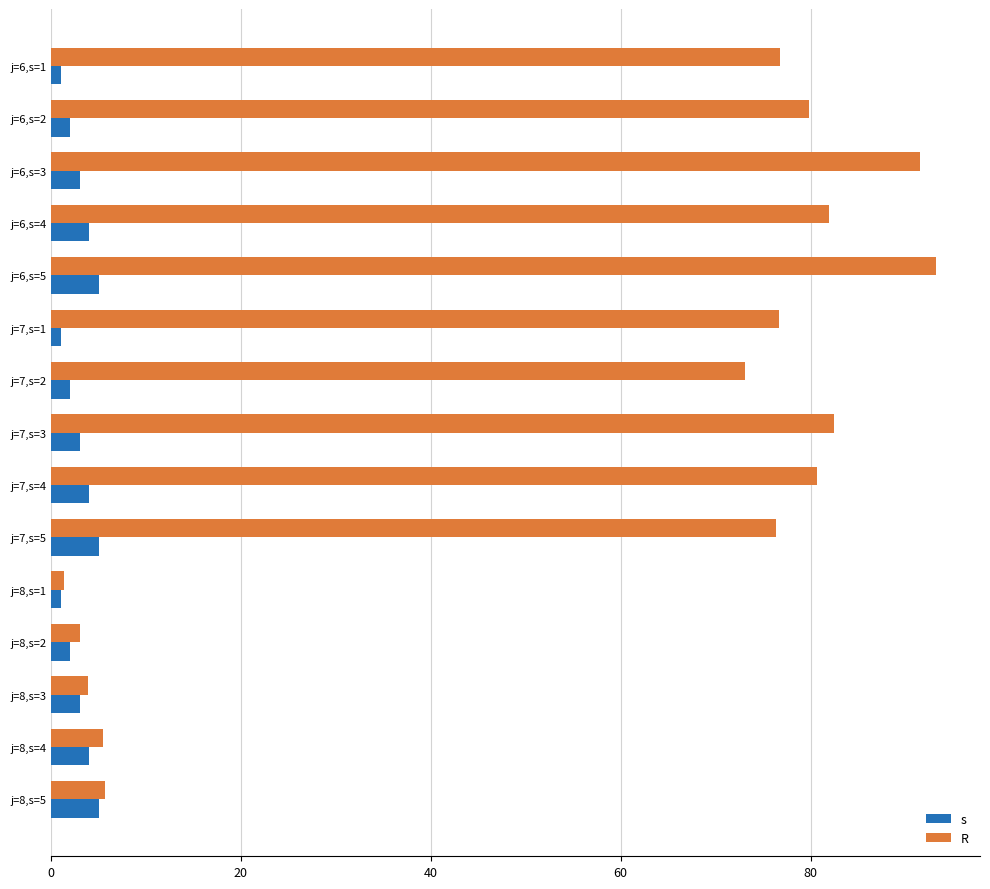

What is the difference between the maximum and minimum values in the s series?

4.0